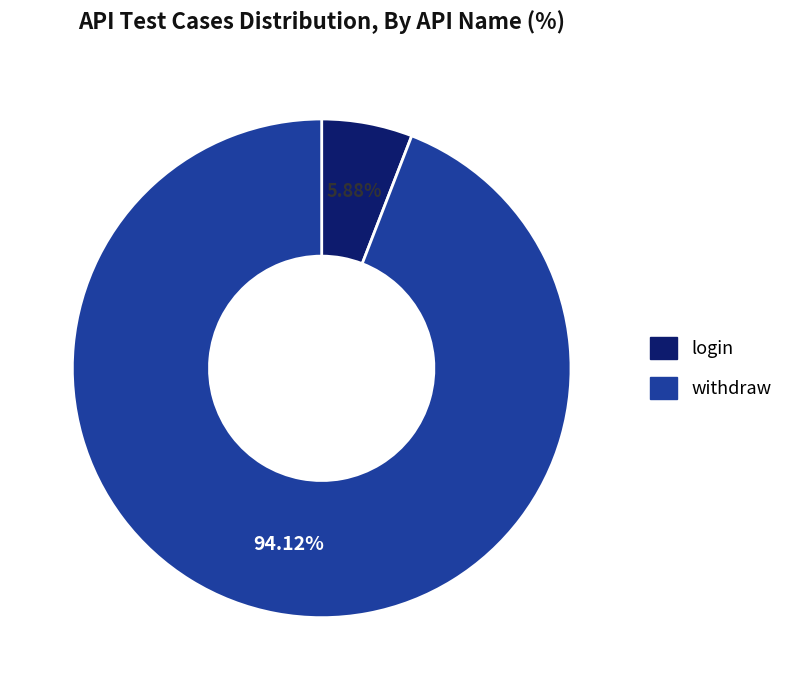

To the nearest percent, what portion does withdraw represent?

94%